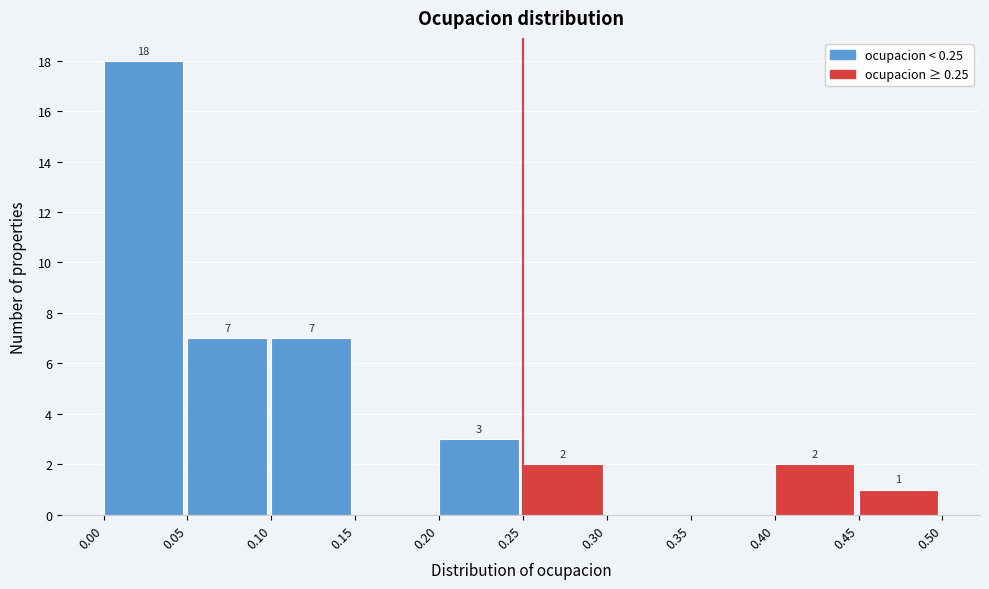

Which range on the x-axis has the tallest bar?

0.00 to 0.05